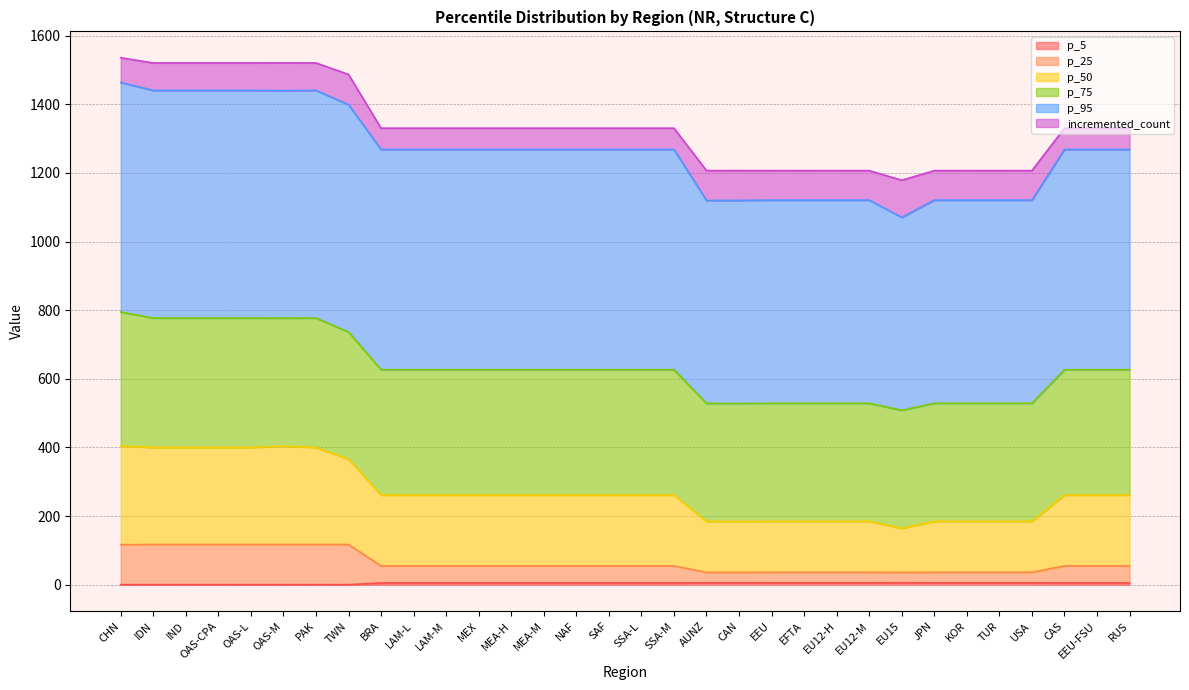

Does the chart have visible grid lines?

Yes